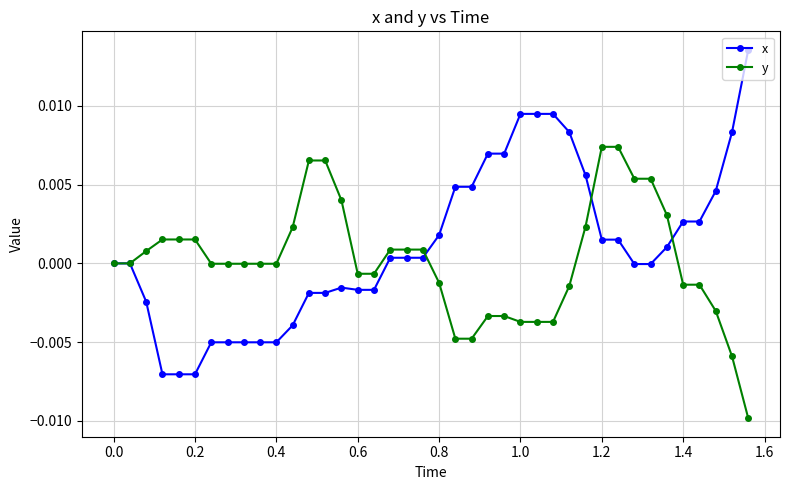

List the series in order of their peak value, lowest first.

y, x